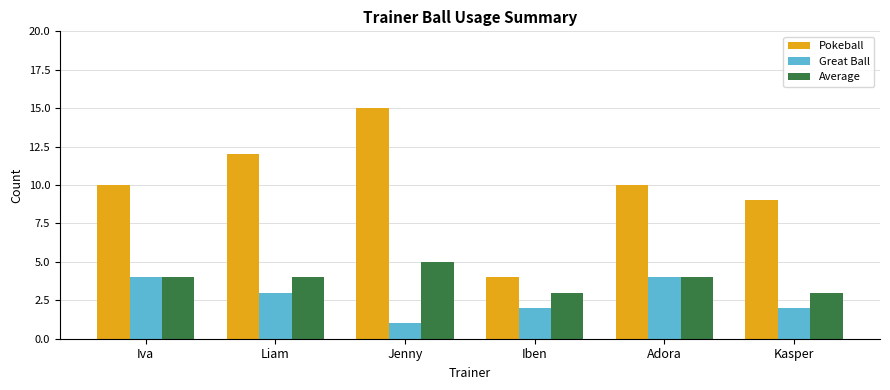

What value does the Average series have at Liam?

4